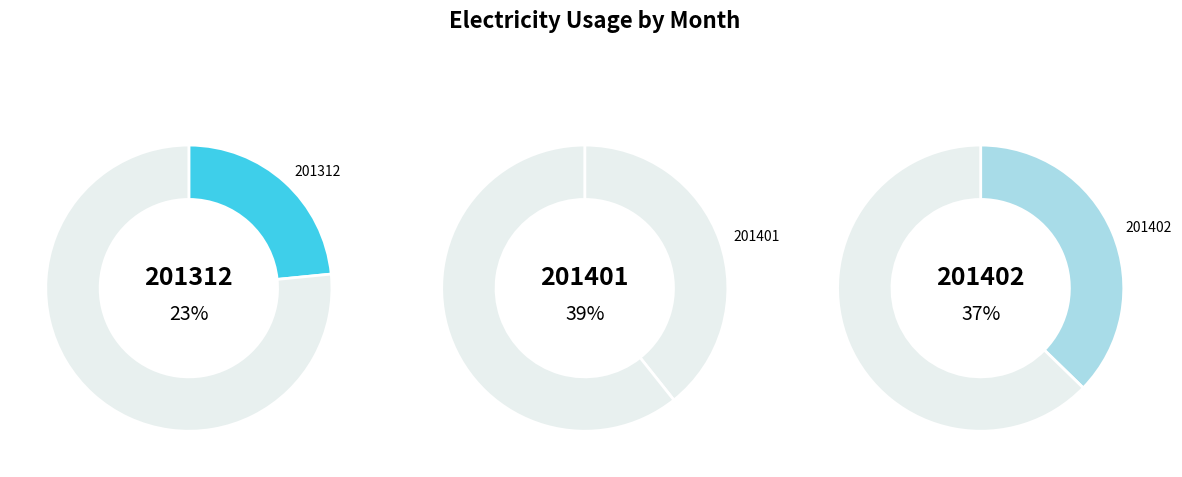

Does 201401 account for over 50% of the chart?

No